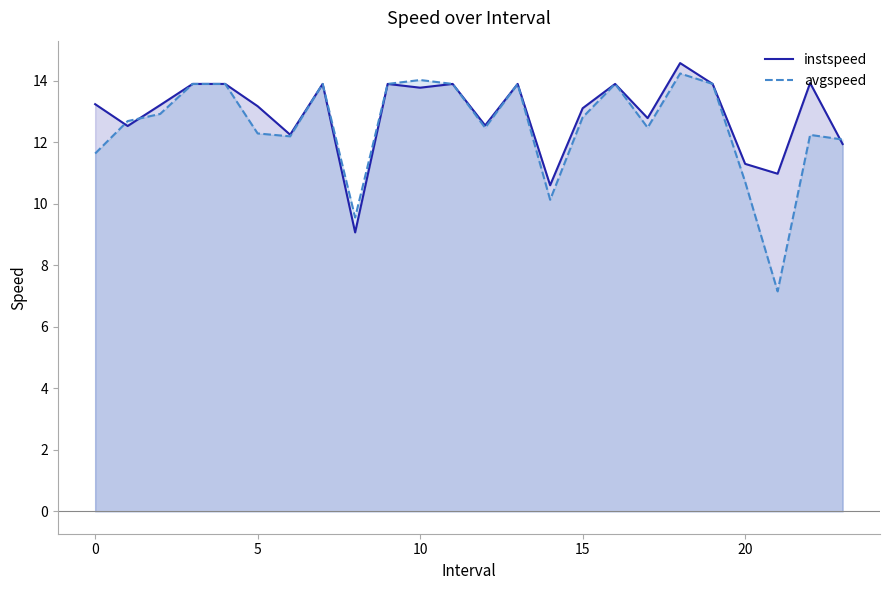

At which label is instspeed closest to 11?

21